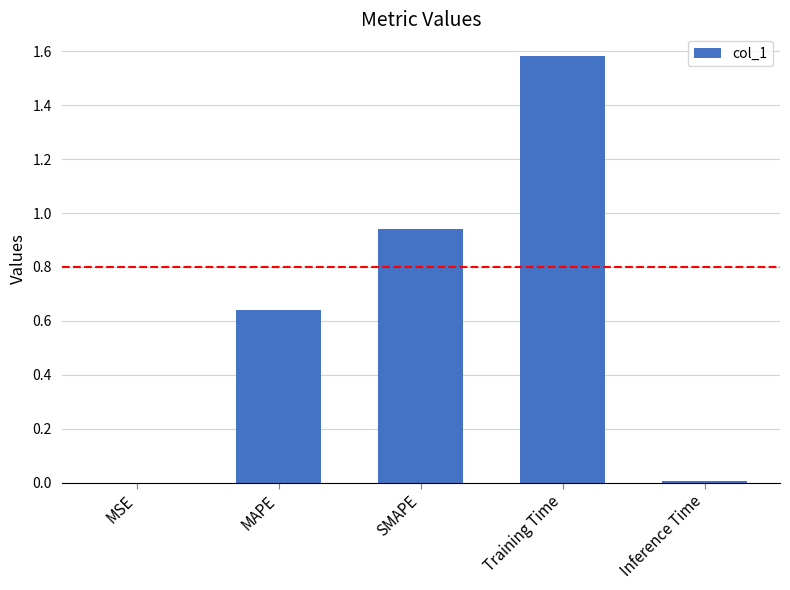

Is it true that the value at Training Time is 2.7?

False